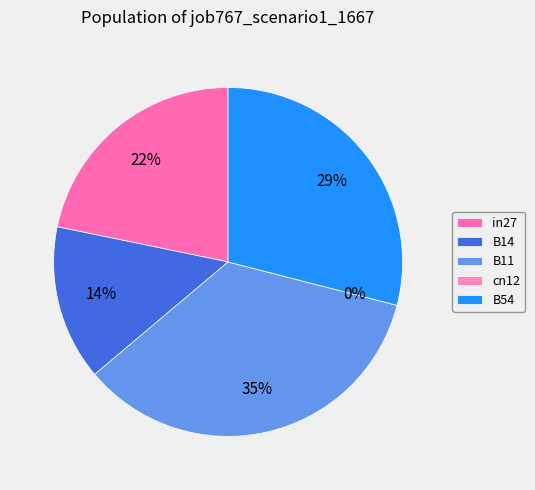

Which has a higher value, in27 or B54?

B54